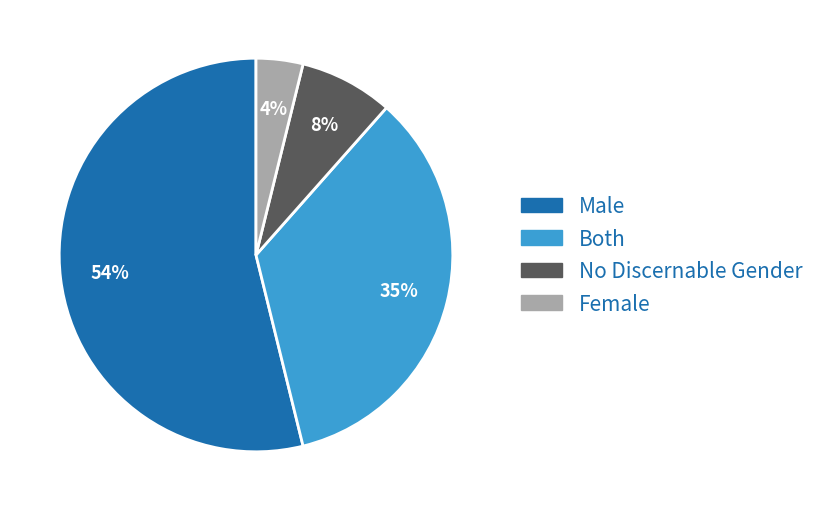

Between Male and No Discernable Gender, which is larger?

Male